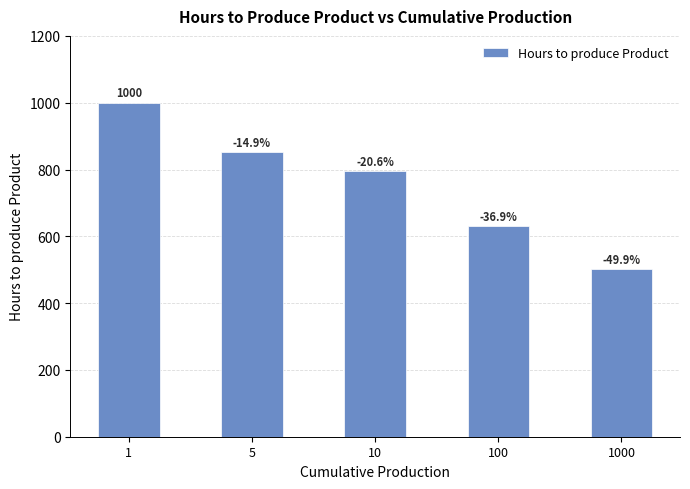

Reading left to right, extract all data points from this chart.

1=1000.0	5=851.3	10=794.3	100=631.0	1000=501.2